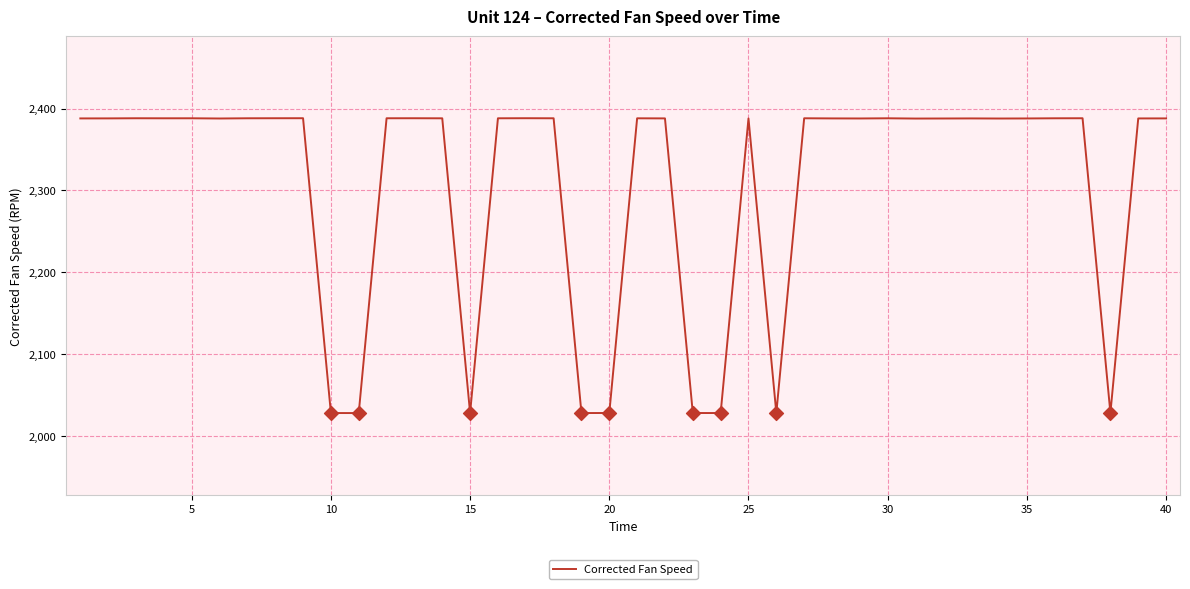

What is the difference between the maximum and minimum values?

360.1